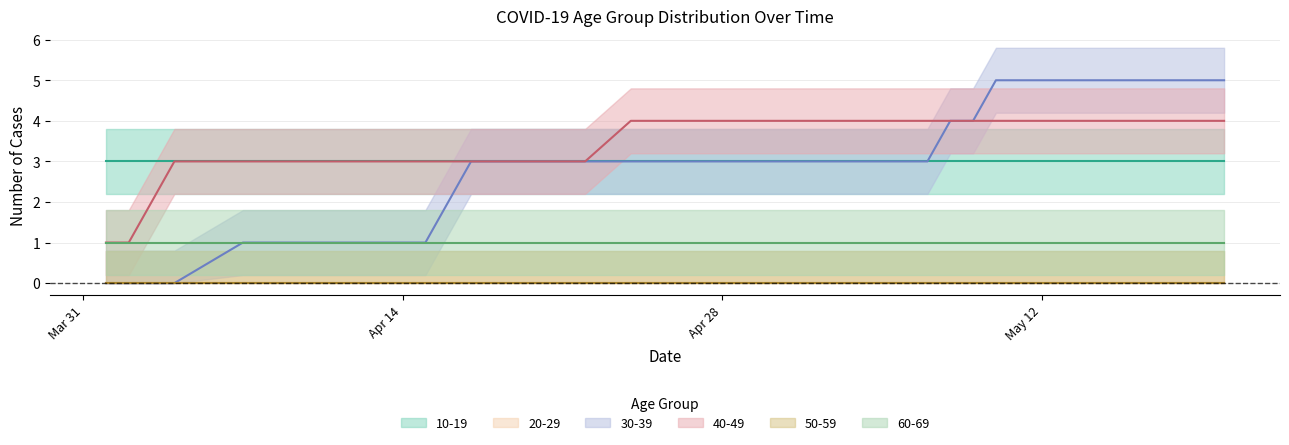

What is the difference between the highest and lowest values at 2020-04-16?

3